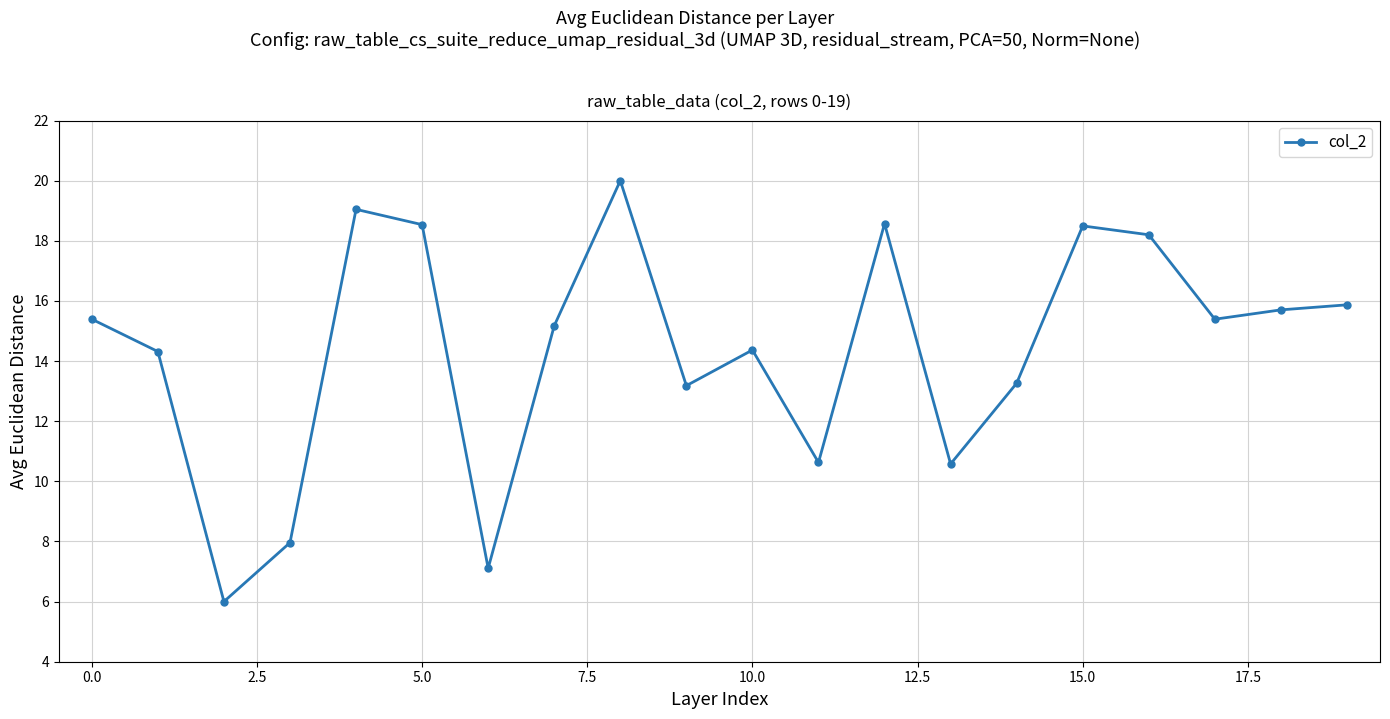

What is the sum of all values?

287.8